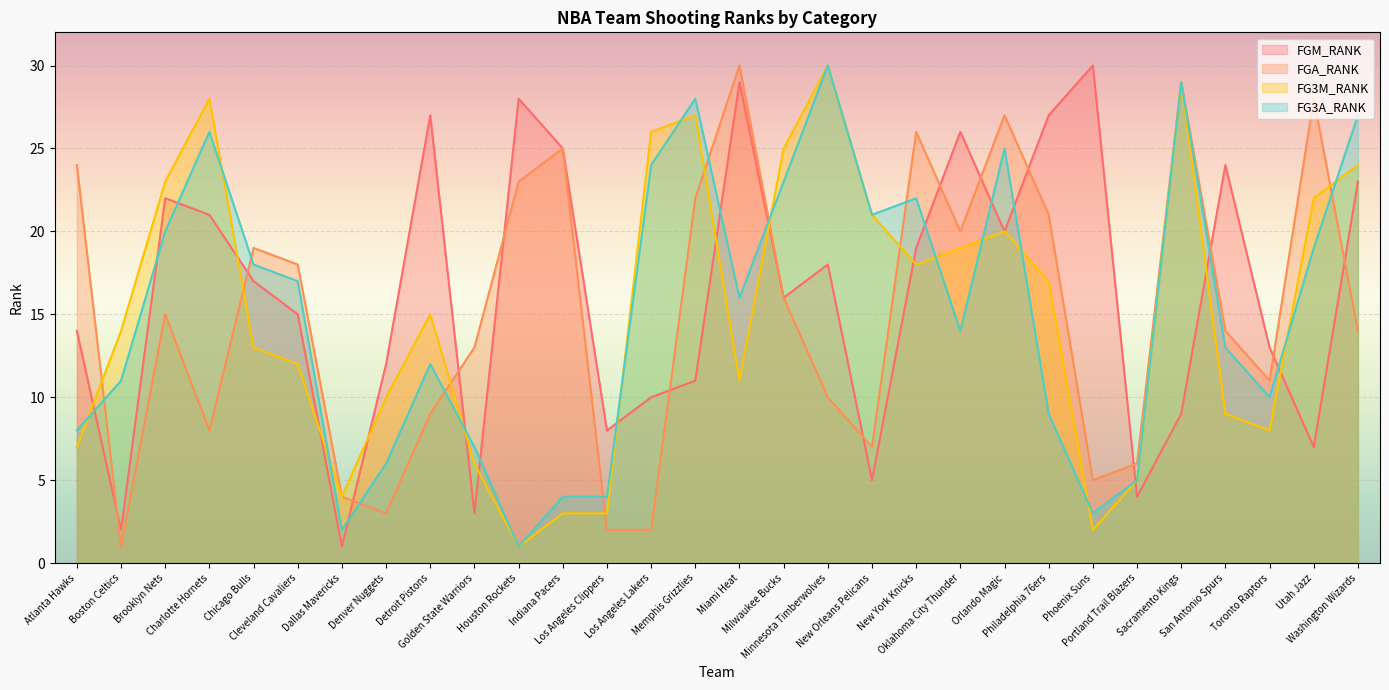

Does the chart display data point markers on the line(s)?

No